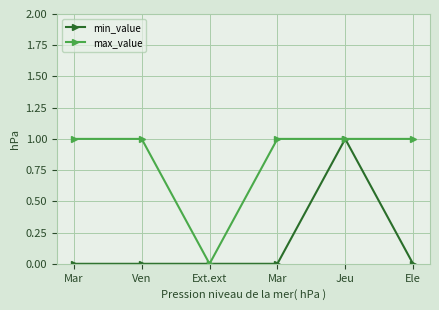

Where is max_value nearest to the value 0?

Ext.ext